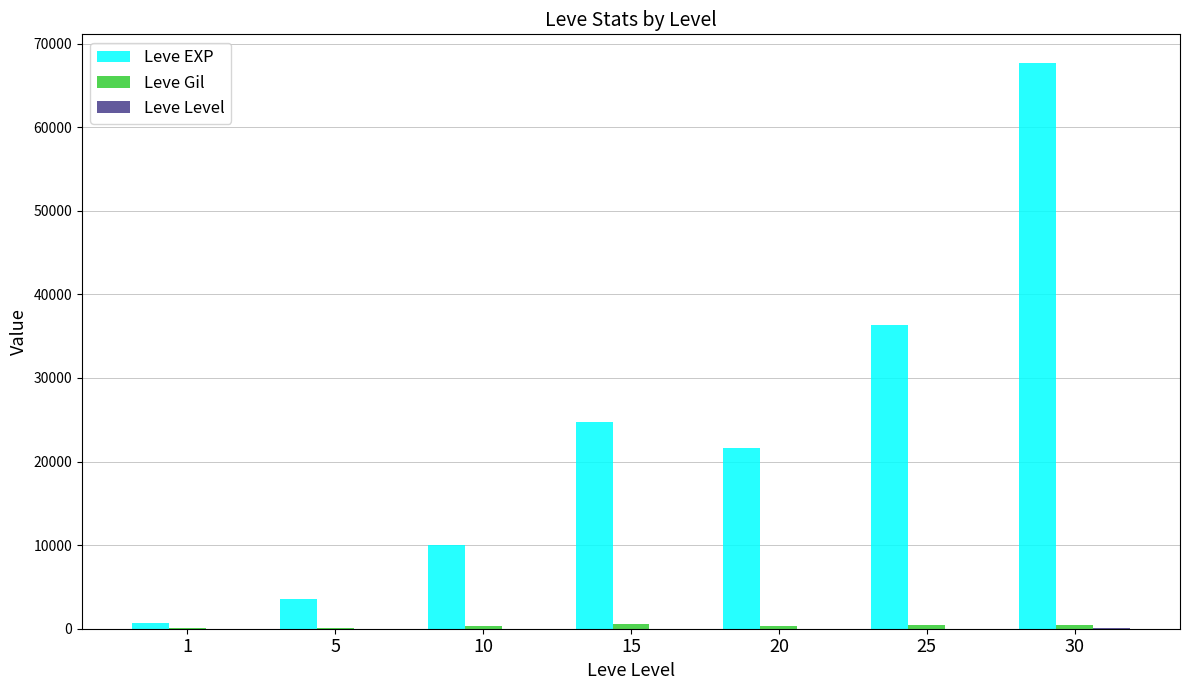

What is the sum of all Leve EXP values?

164730